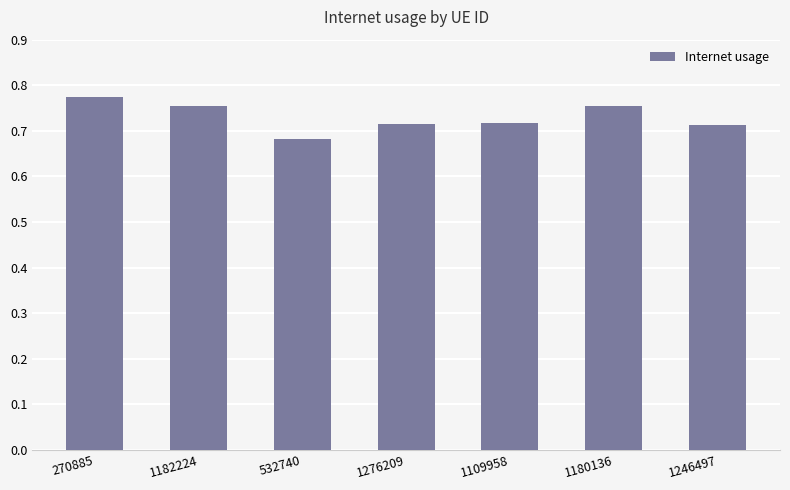

Does the chart contain stacked bars?

No